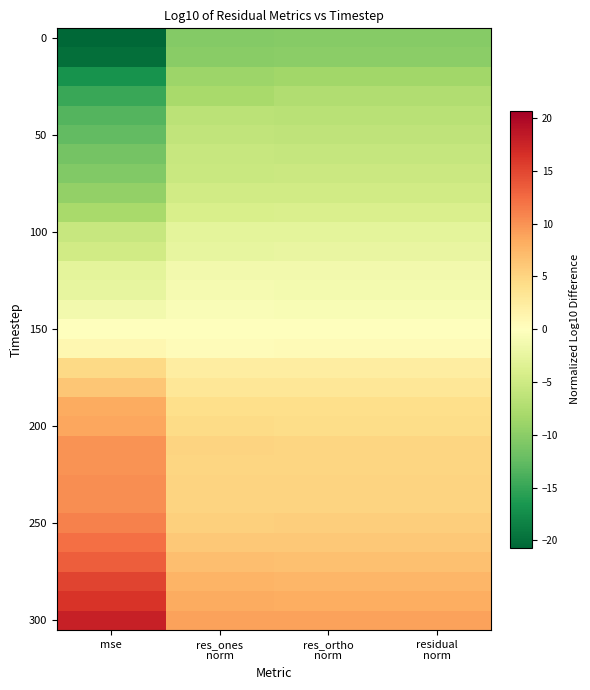

What is the spread (max minus min) of values at res_ortho
norm?

19.3